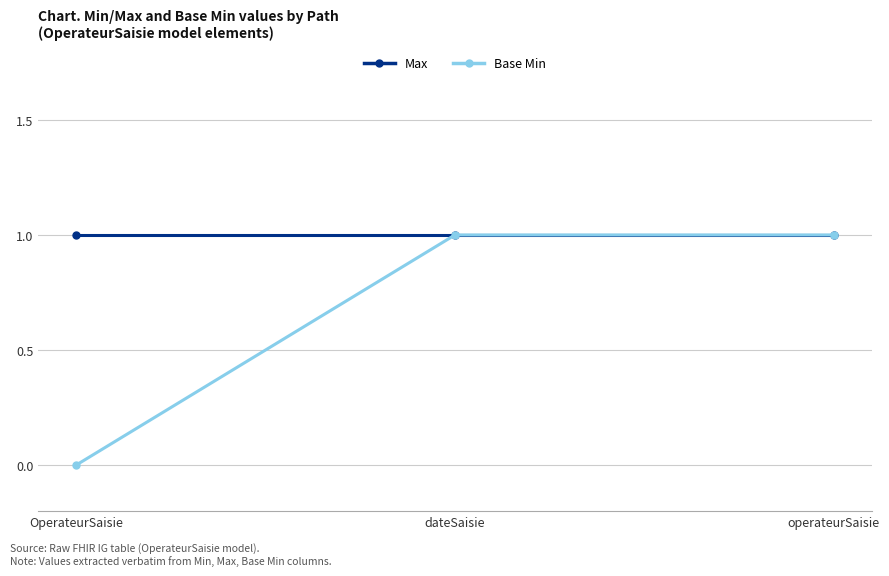

What is the greatest value displayed?

1